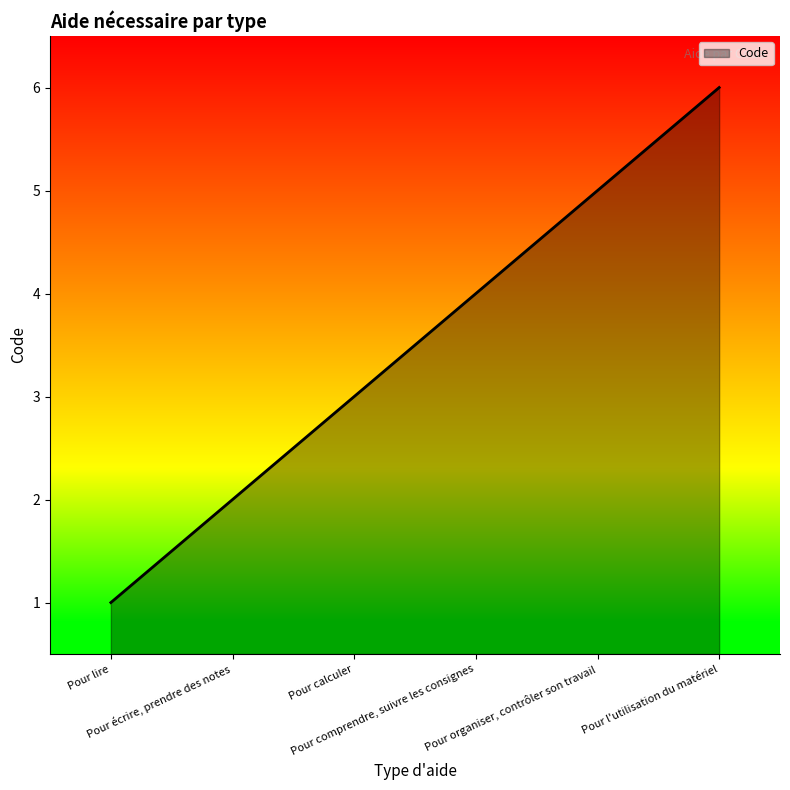

Which has a higher value, Pour comprendre, suivre les consignes or Pour calculer?

Pour comprendre, suivre les consignes